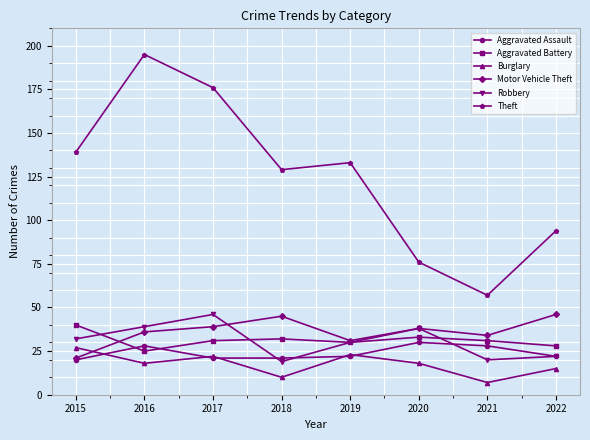

Is it true that Burglary equals 7 at 2021?

True